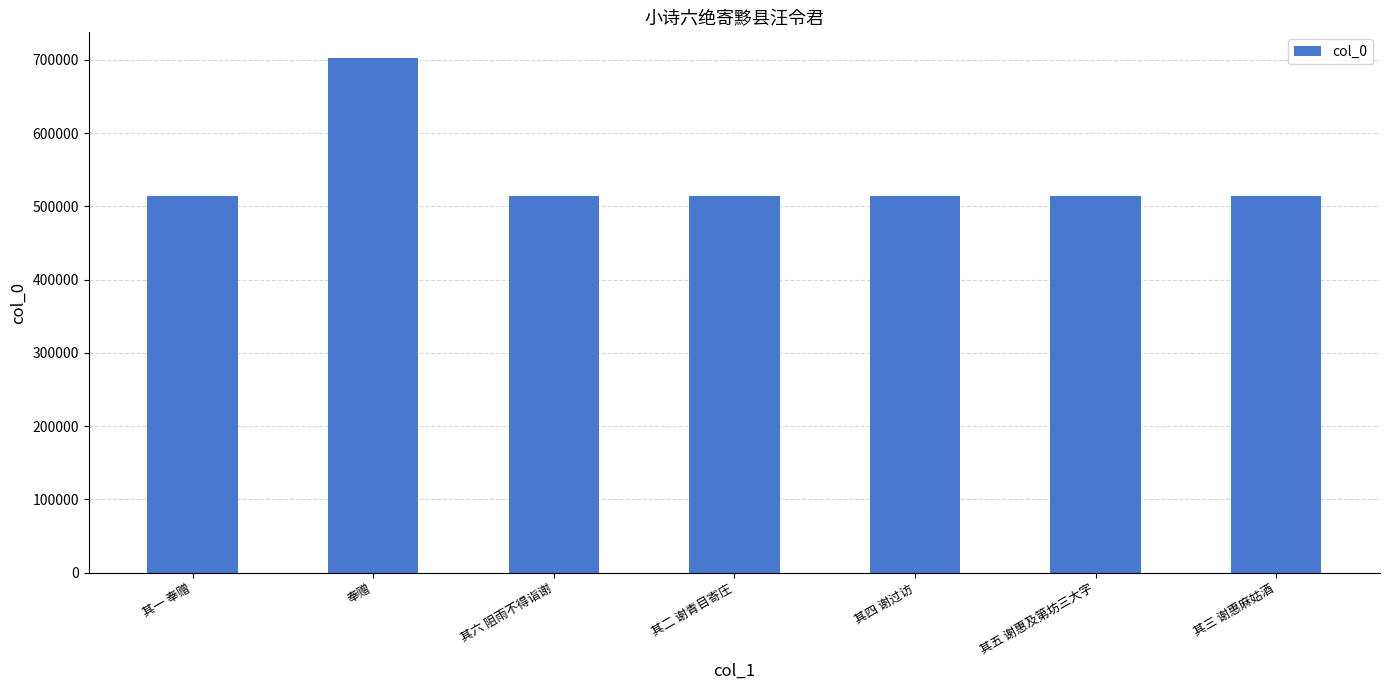

Approximately how many times larger is the value at 其五 谢惠及第坊三大字 compared to 其三 谢惠麻姑酒?

1.0